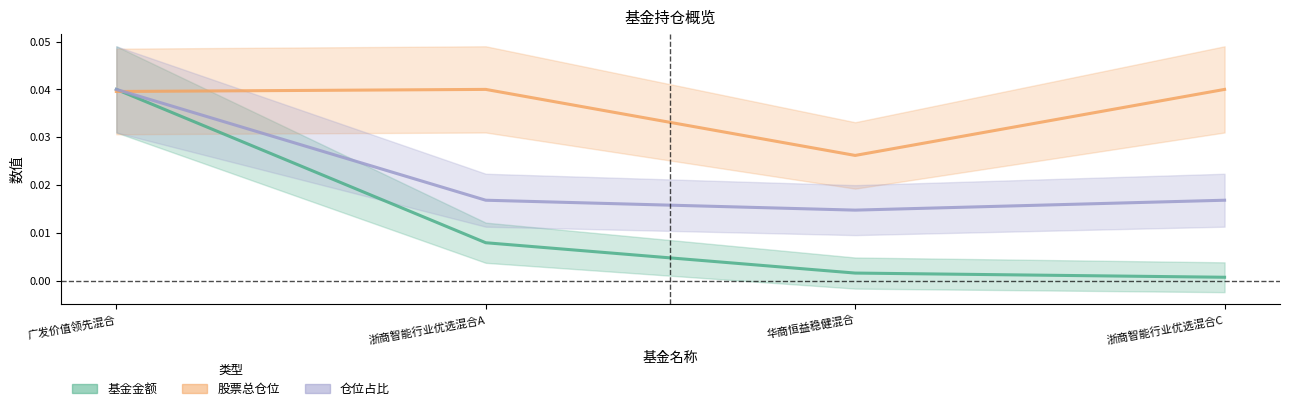

Rank the series by their maximum value, from highest to lowest.

基金金额, 股票总仓位, 仓位占比